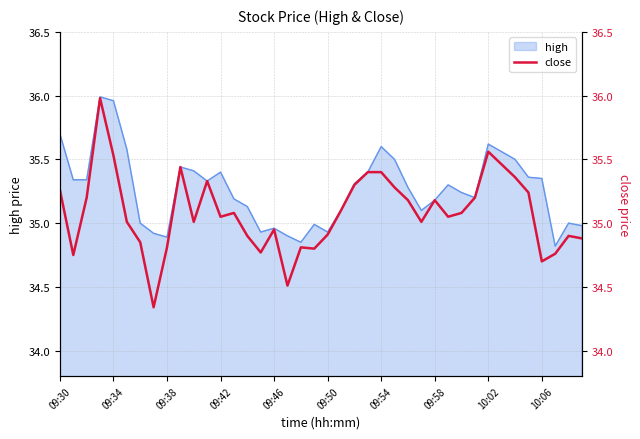

What is the minimum value shown in the chart?

34.3